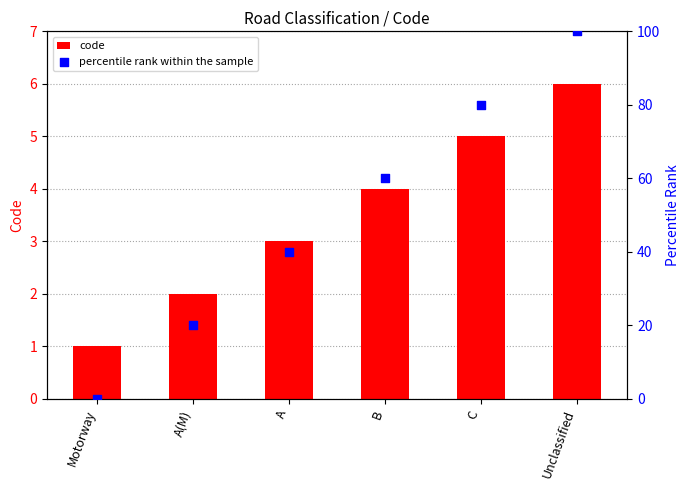

What is the total value across all series at A(M)?

22